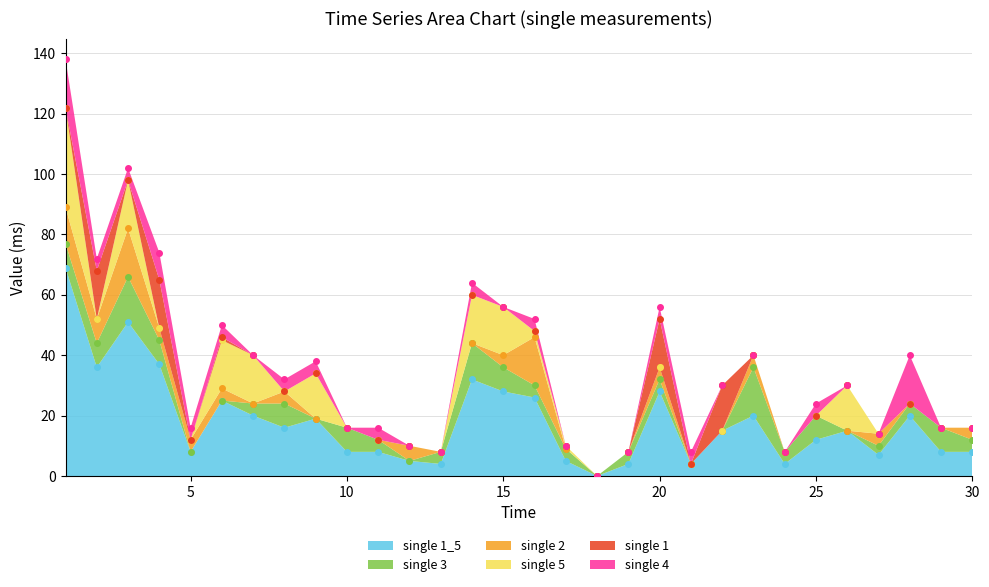

What is the difference between the highest and lowest values at 24?

4